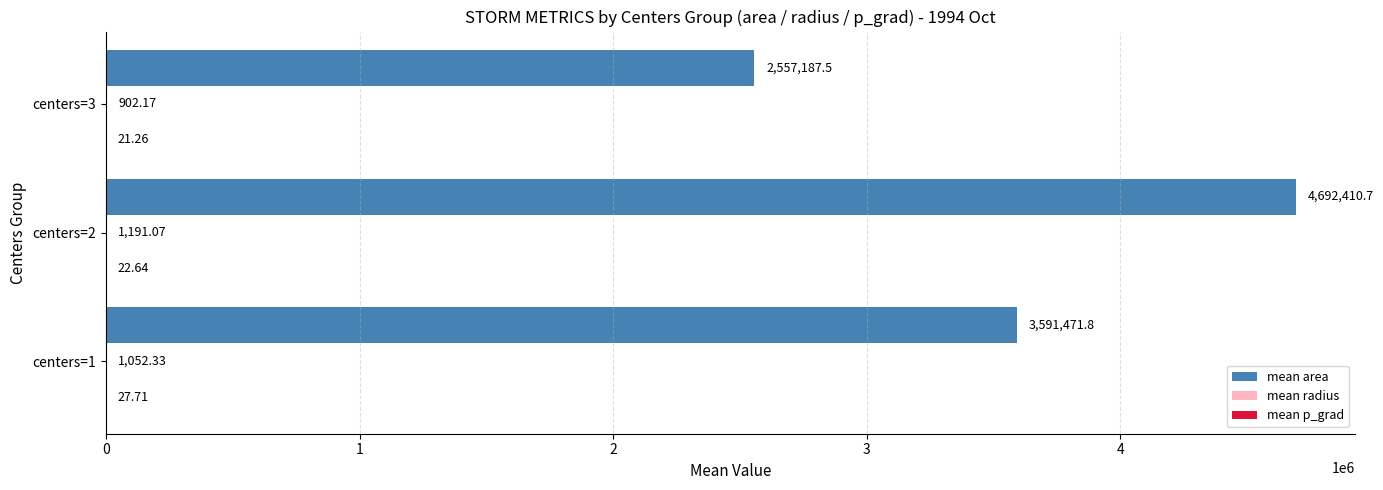

Between centers=2 and centers=3, which series saw the biggest shift?

mean area